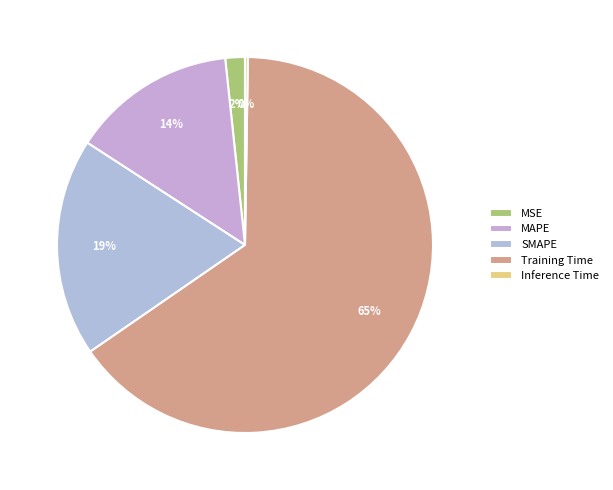

Does Training Time represent more than half of the total?

Yes